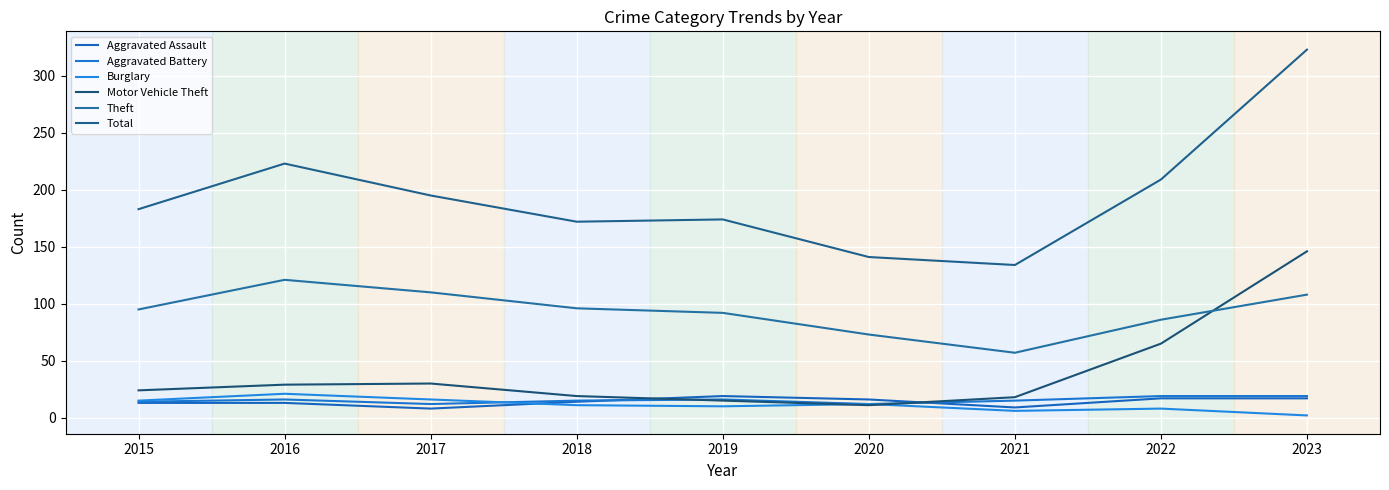

How many interior local peaks does the Aggravated Assault series have?

1